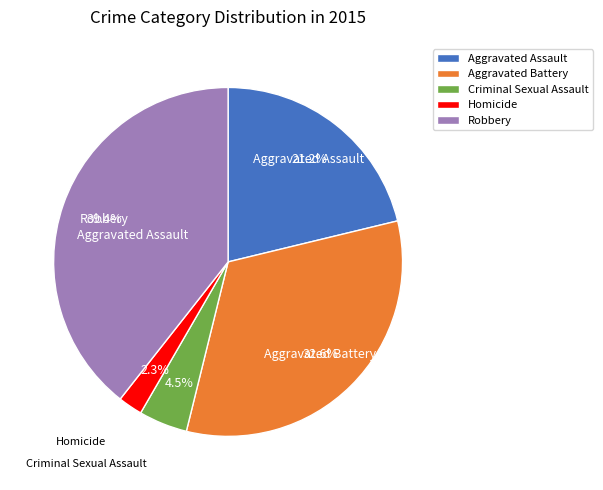

What portion of the pie excludes Aggravated Assault?

78.8%